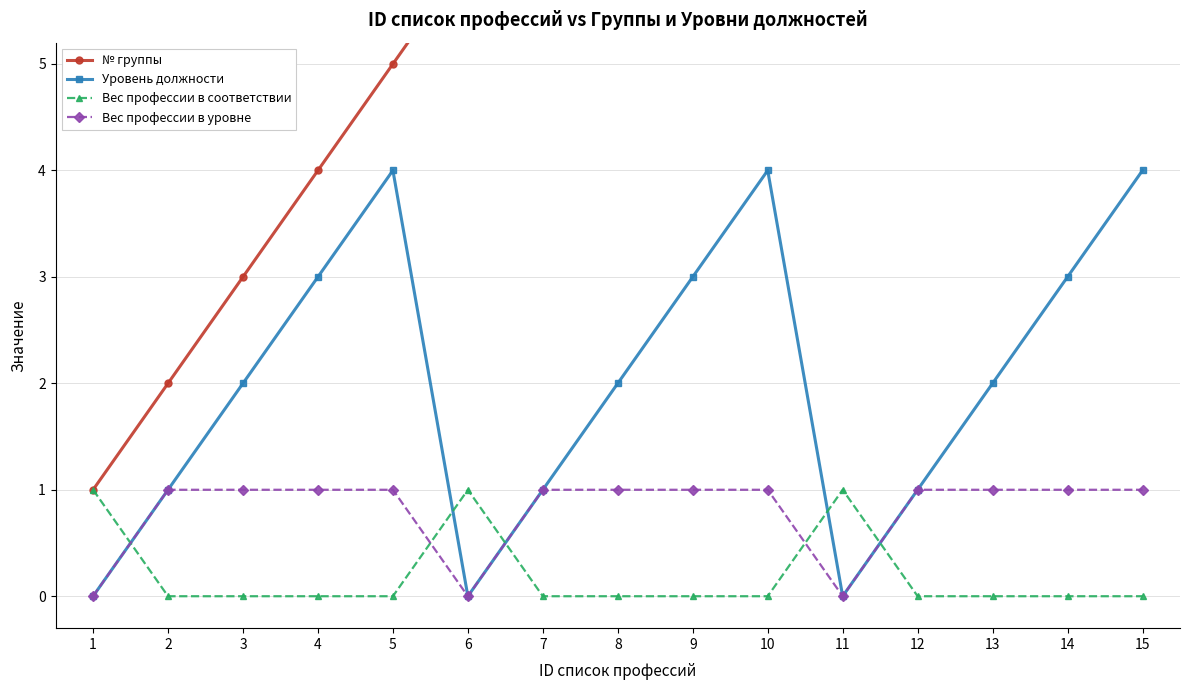

What is the difference between the Уровень должности values at 10 and 13?

2